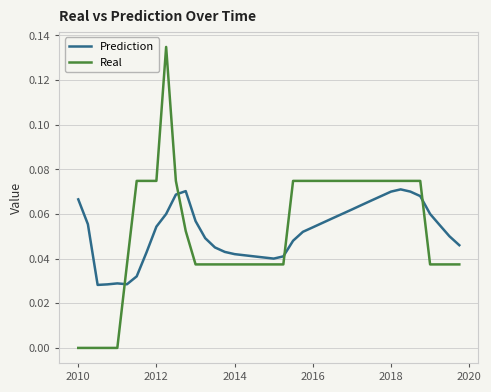

List the series in order of their peak value, lowest first.

Prediction, Real